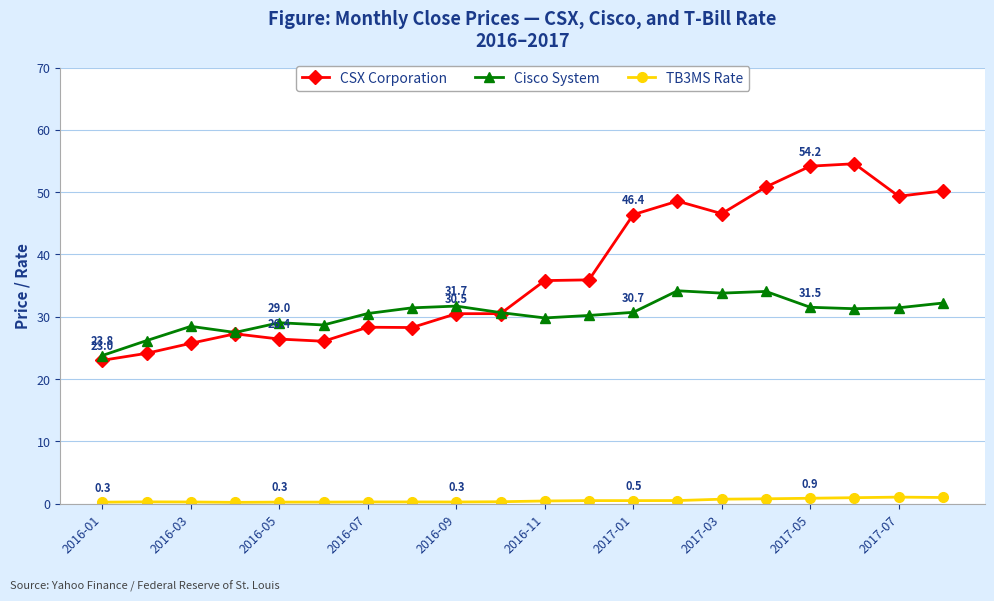

True or false: Cisco System has more than 0 points higher than both neighbors.

True